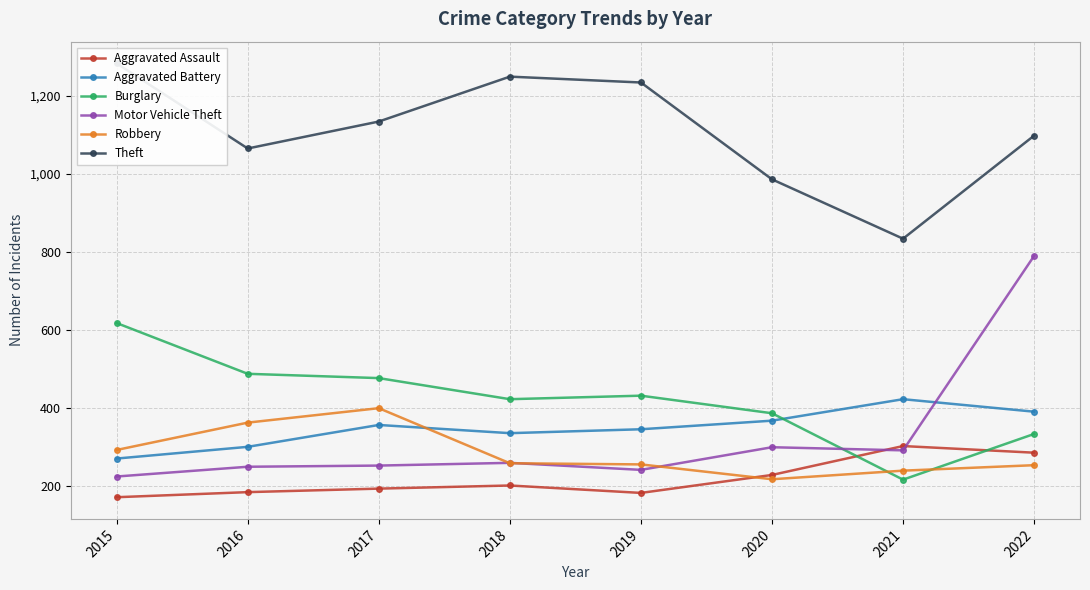

True or false: Theft has more than 1 interior local peaks.

False